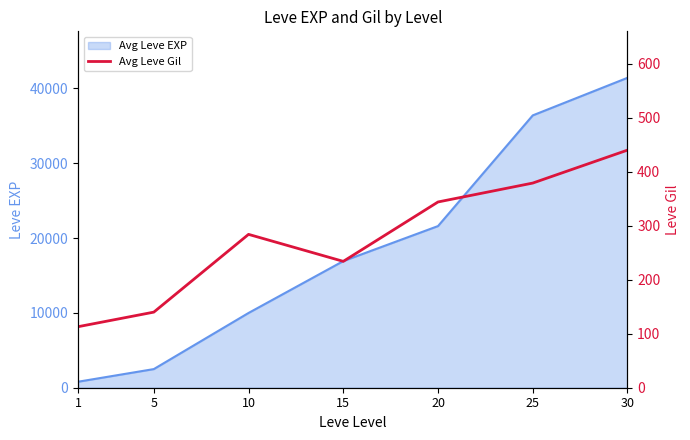

What is the smallest value displayed?

113